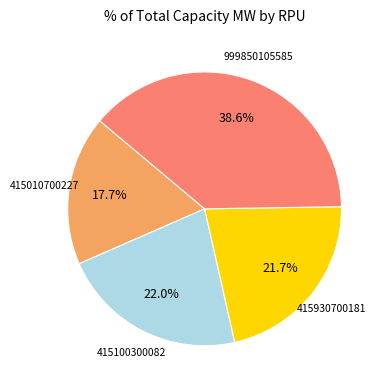

Count the number of slices in the pie.

4